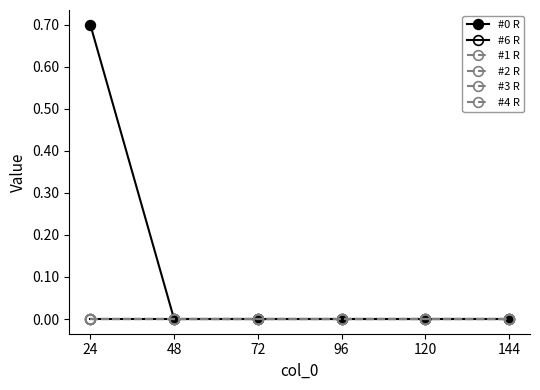

The value of #1 R at 120 is 0.0. True or false?

True